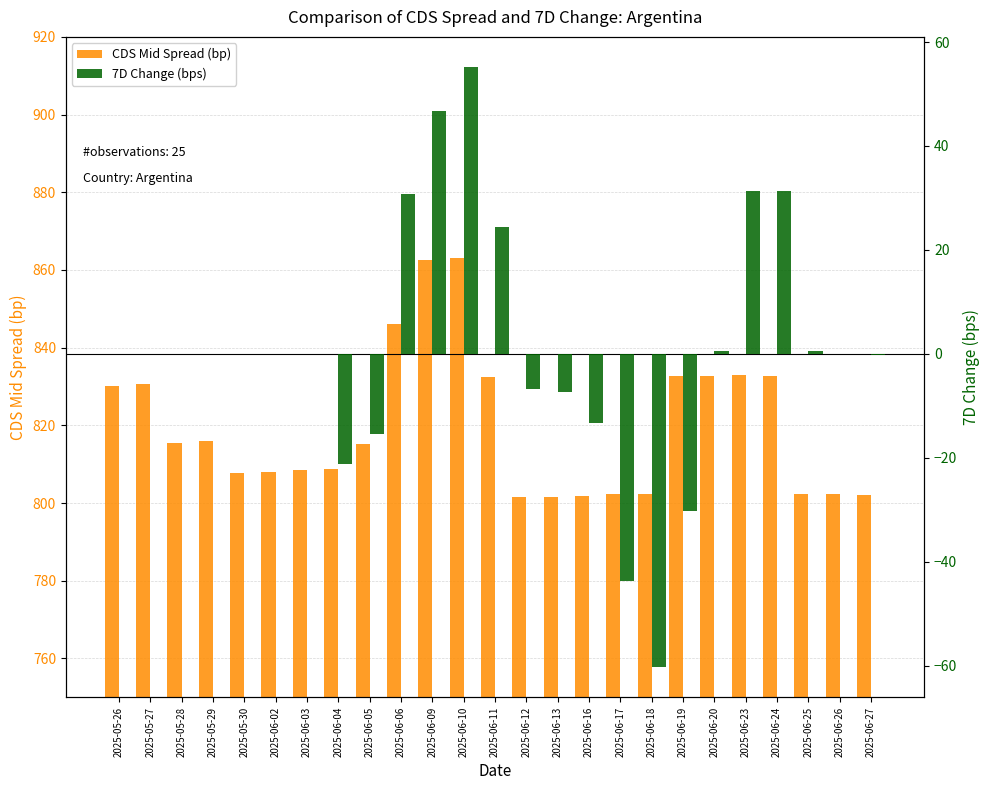

List the series in order of their overall mean, highest first.

CDS Mid Spread (bp), 7D Change (bps)